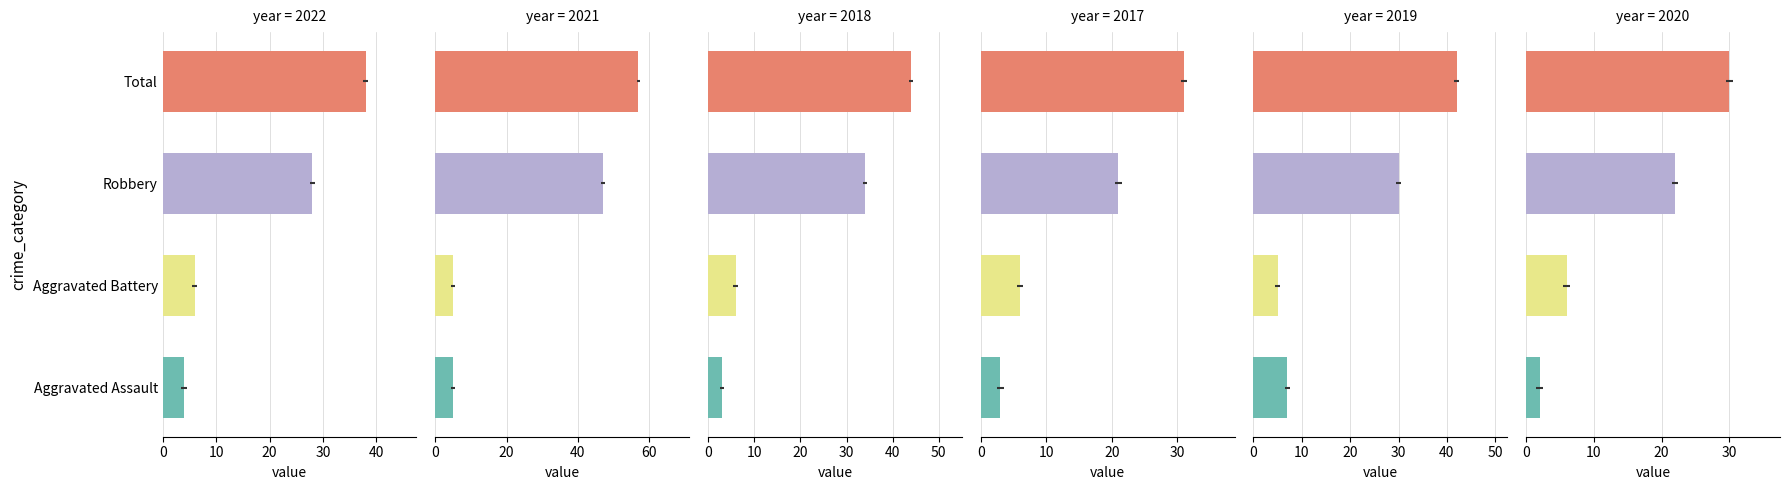

How many data points in 2018 are above 34?

1